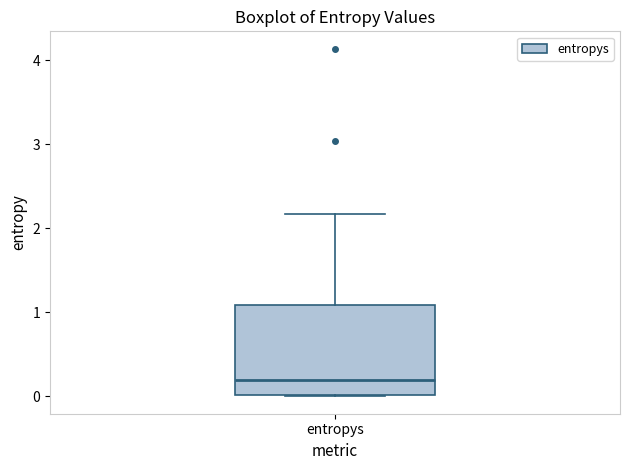

Read this box plot against the y-axis: the position of the median line, the range covered by the box, and the ends of both whiskers. The values are not printed on the chart, so give them approximately, as read against the axis.

median 0.2, box 0.0 to 1.1, whiskers 0.0 to 2.2